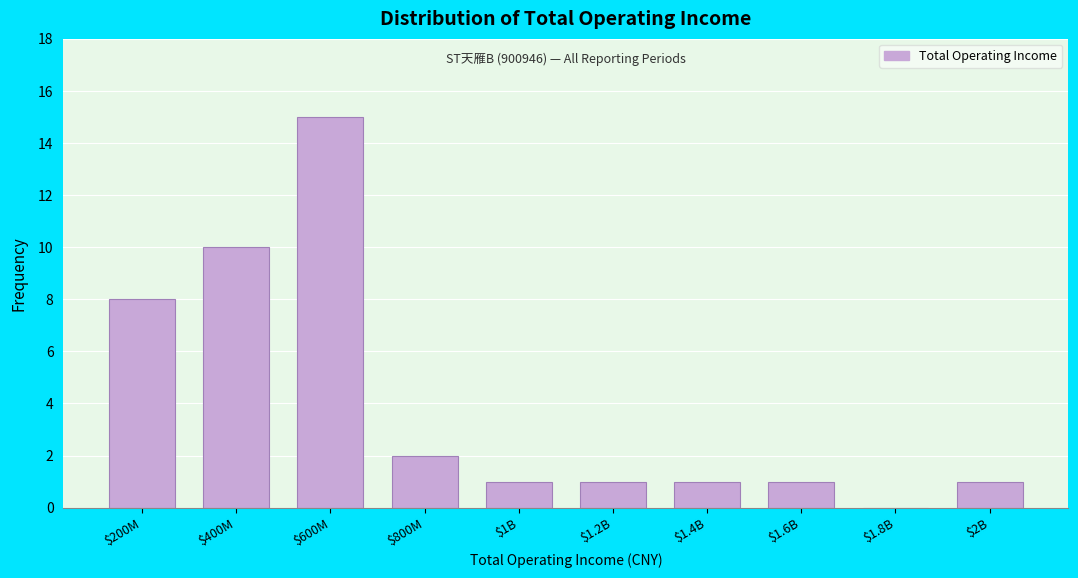

What is the sum of all values?

40